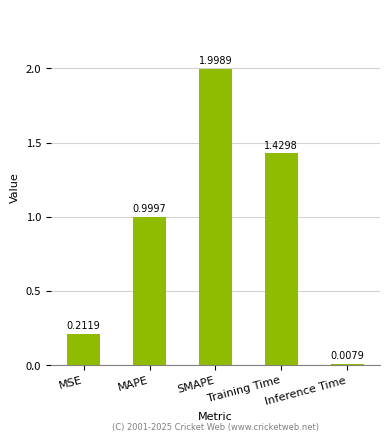

What is the difference between the values at MSE and Training Time?

1.2